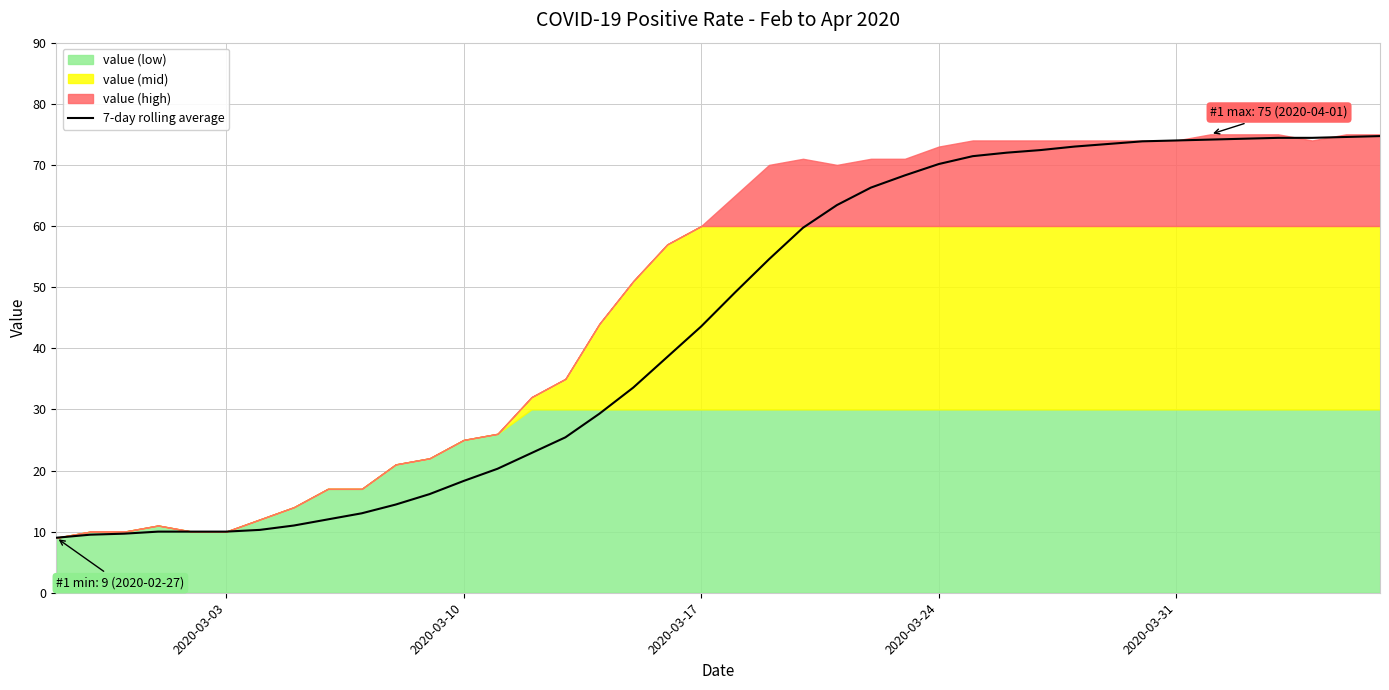

Is it true that 7-day rolling average equals 11.4 at 2020-03-10?

False